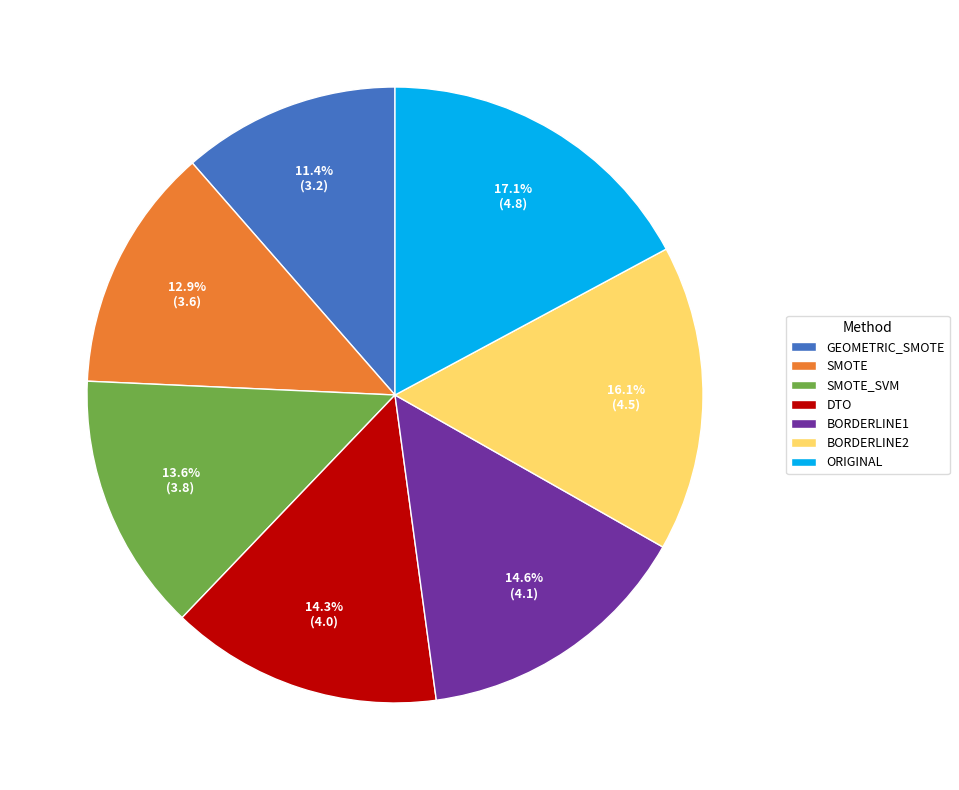

Which has a higher value, ORIGINAL or SMOTE_SVM?

ORIGINAL